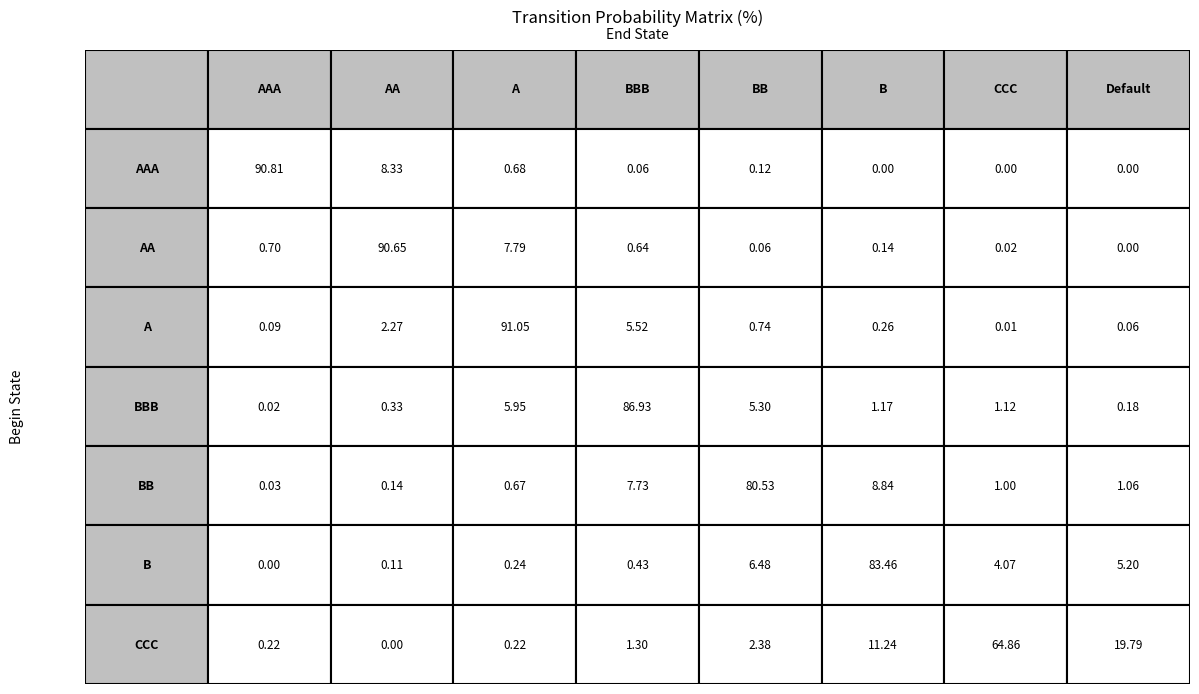

Is it true that BBB equals 10.3 at 2?

False